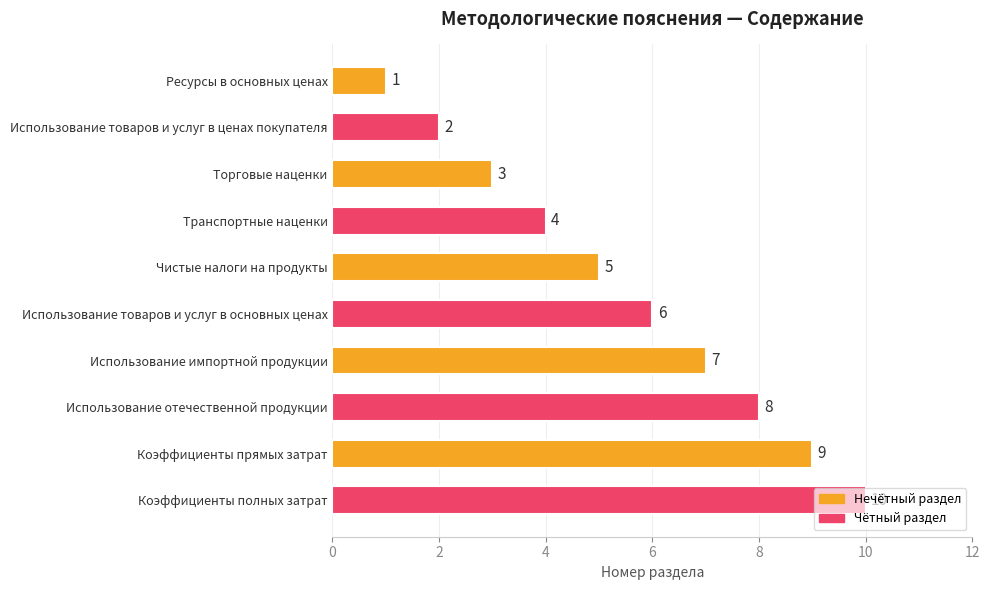

What position from the top is Коэффициенты прямых затрат?

9